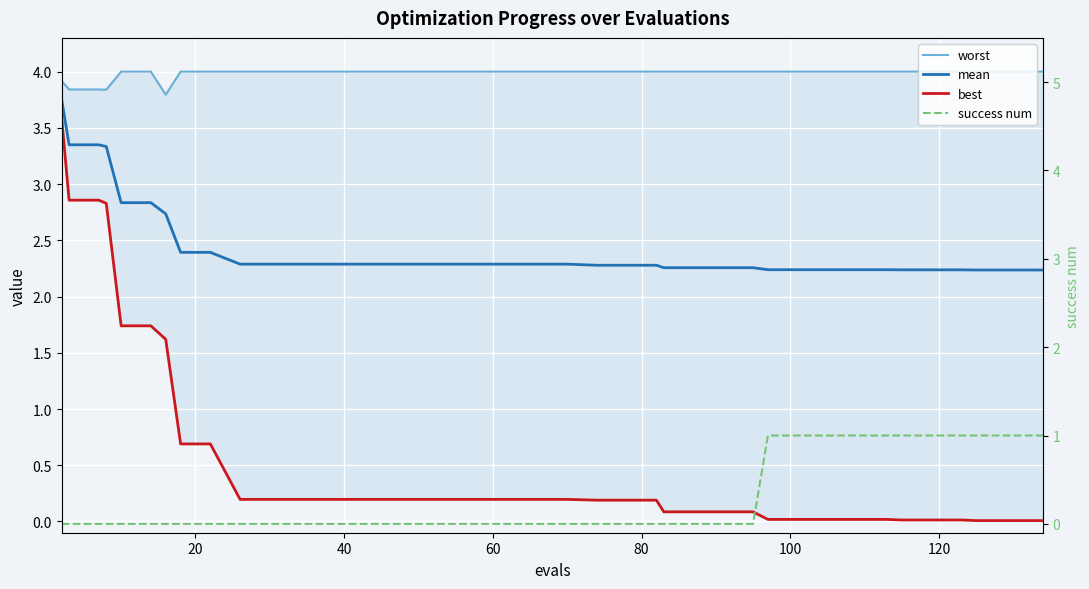

What are all the series names shown in the legend?

worst, mean, best, success num